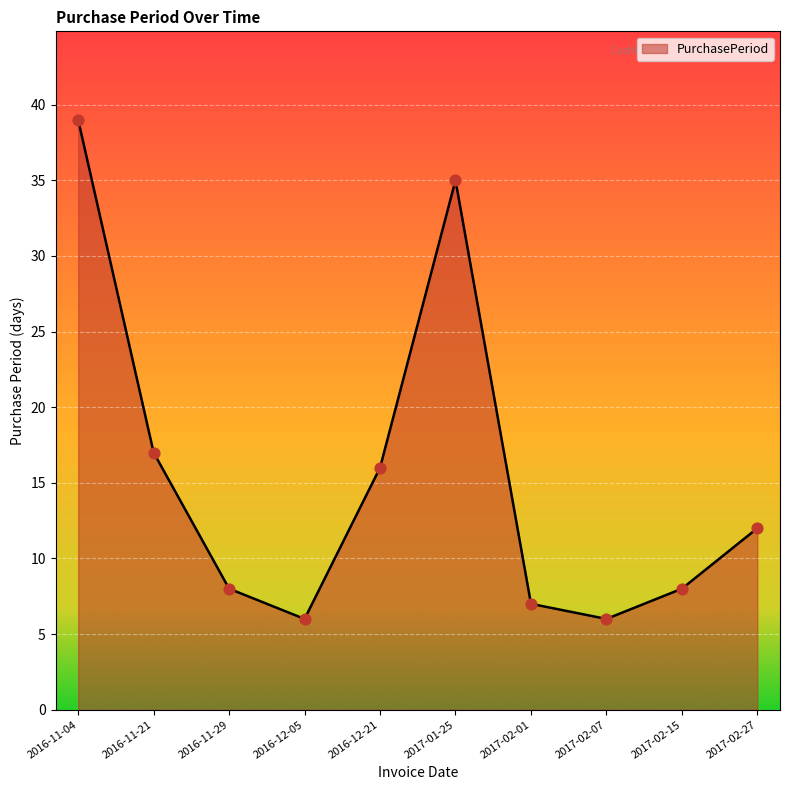

Between 2017-02-15 and 2016-12-21, which is larger?

2016-12-21